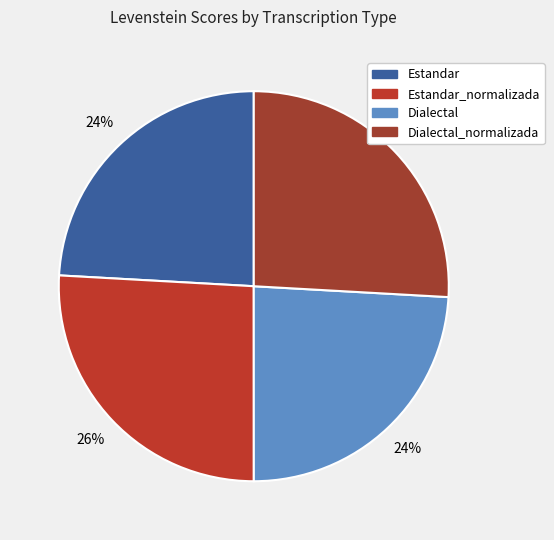

What is the largest slice in the pie chart?

Estandar_normalizada